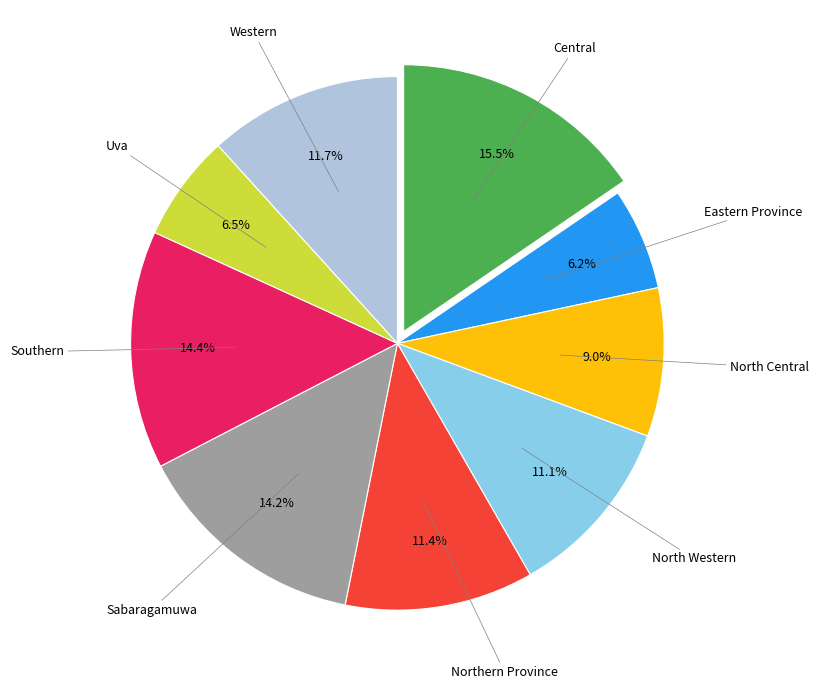

Is there any slice that represents more than half of the pie?

No